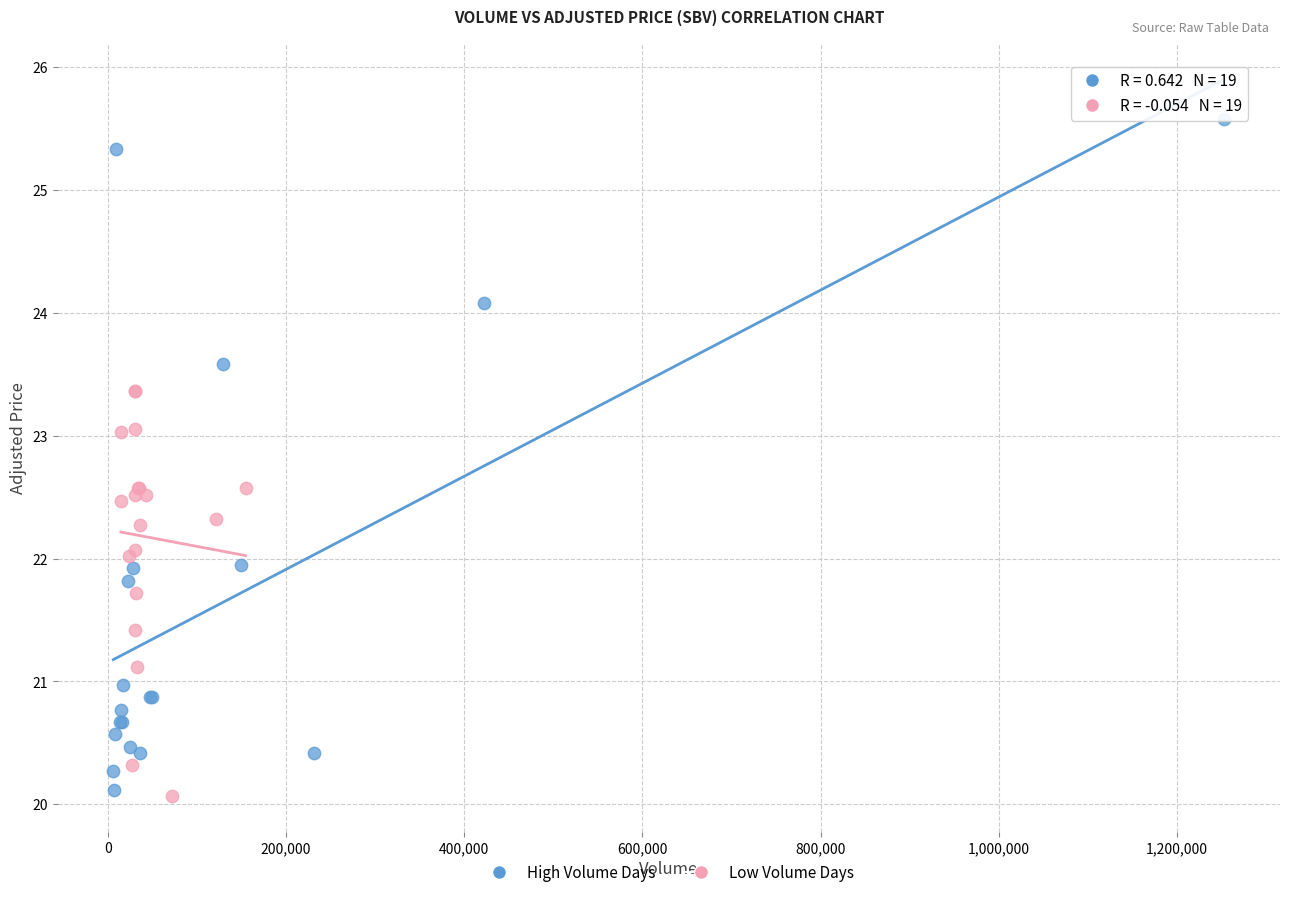

Which series has the largest Y range (max minus min)?

High Volume Days